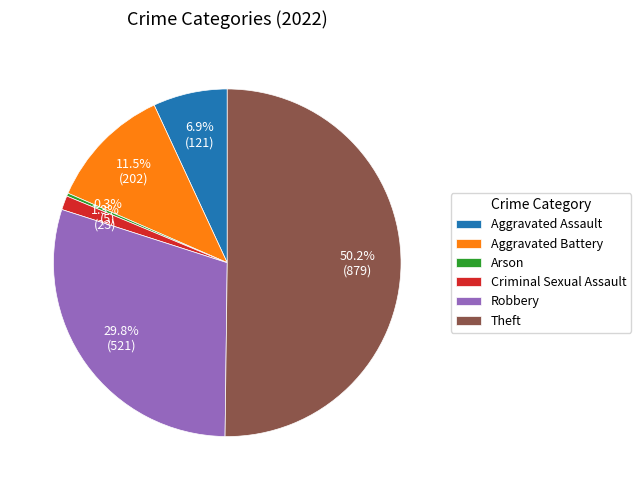

To the nearest percent, what is the average slice percentage?

17%